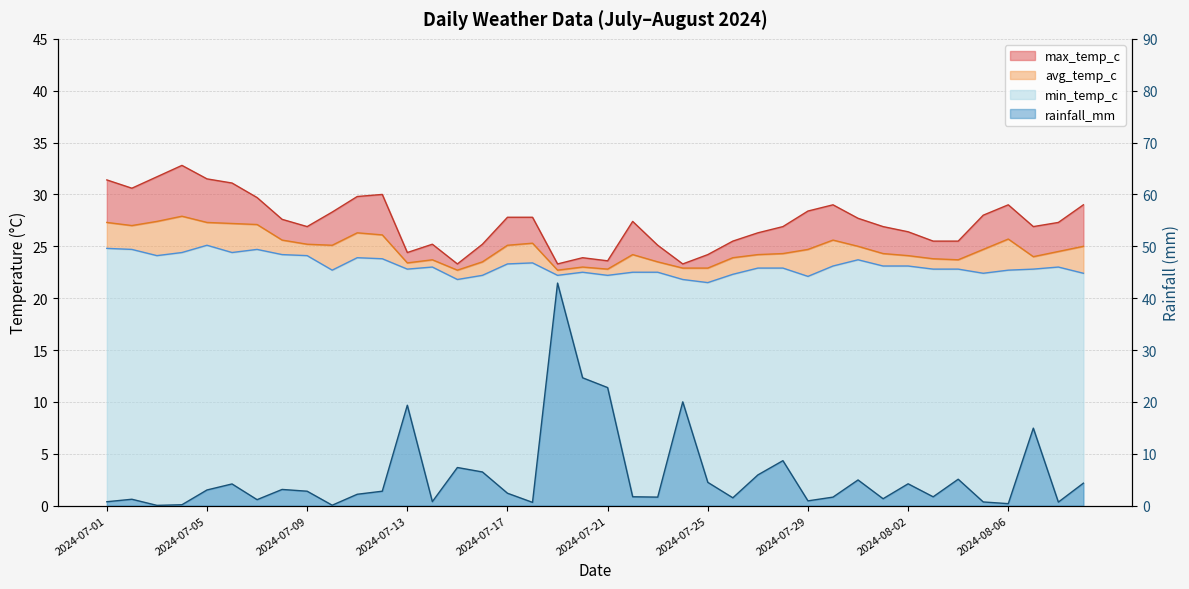

At which category is the sum across all series the highest?

2024-07-19